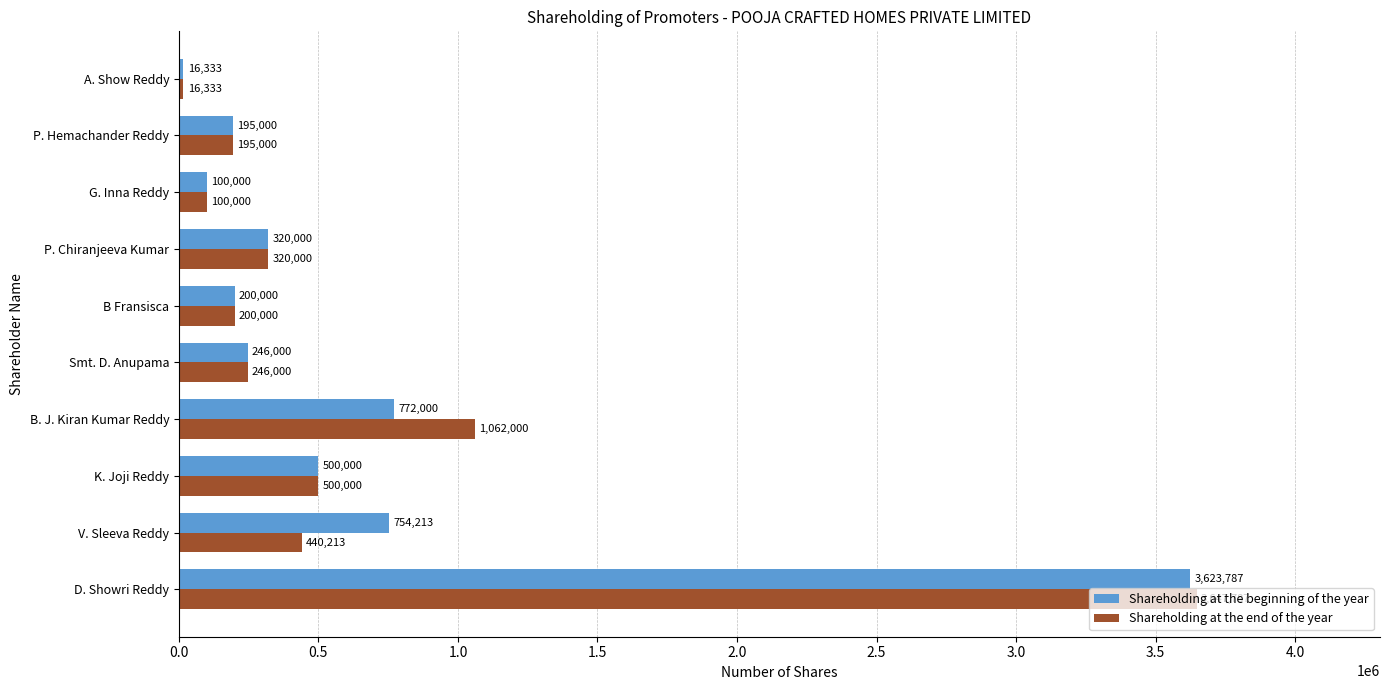

How many series are shown in this chart?

2